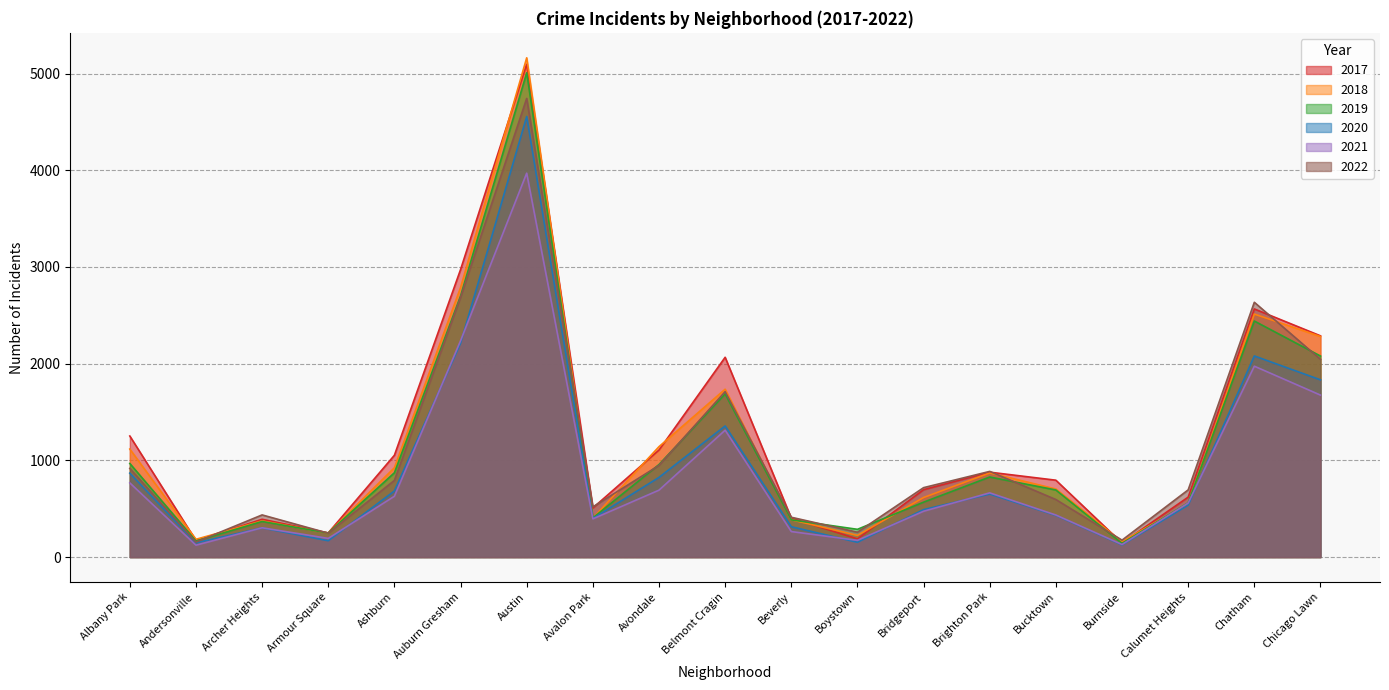

Between Archer Heights and Chicago Lawn, which is larger?

Chicago Lawn